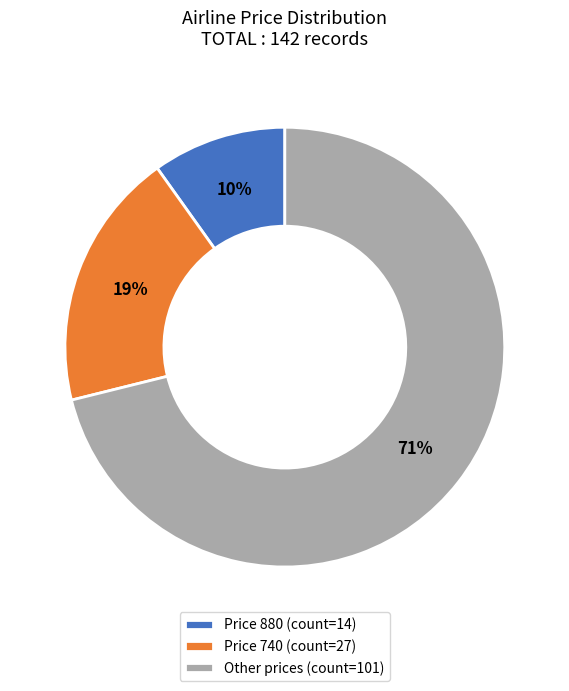

What is the ratio of the value at Price 740 (count=27) to the value at Price 880 (count=14)?

1.9